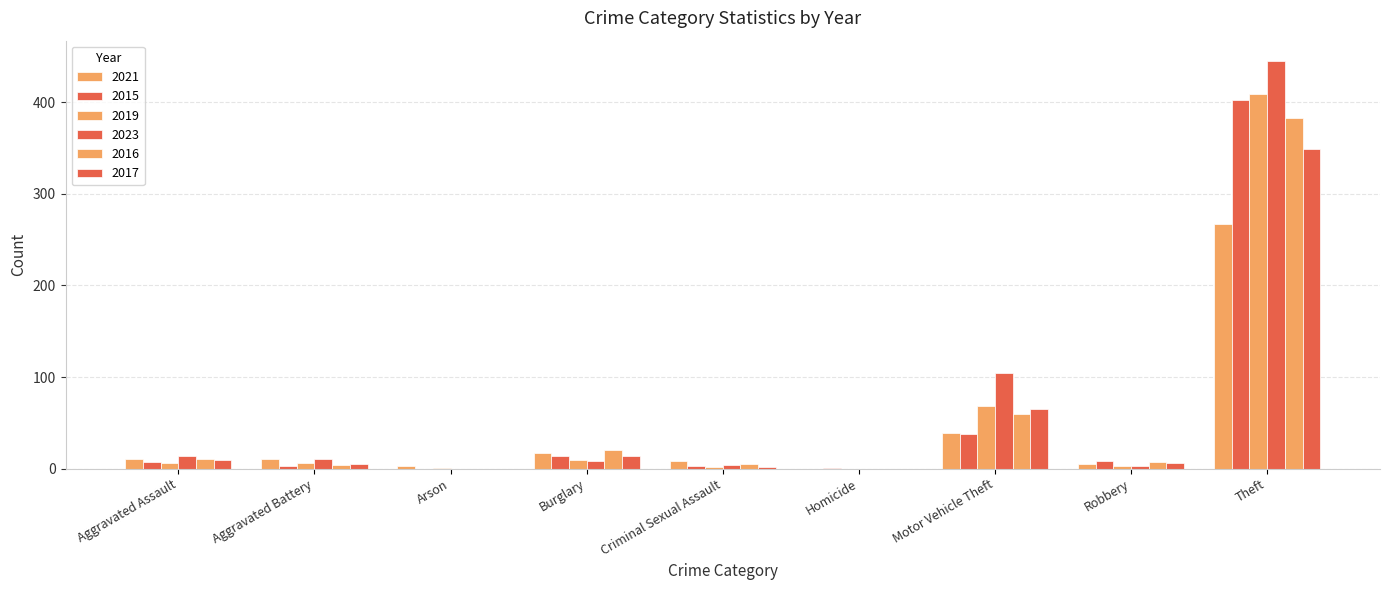

At Motor Vehicle Theft, list the series in order from smallest to largest.

2015, 2021, 2016, 2017, 2019, 2023